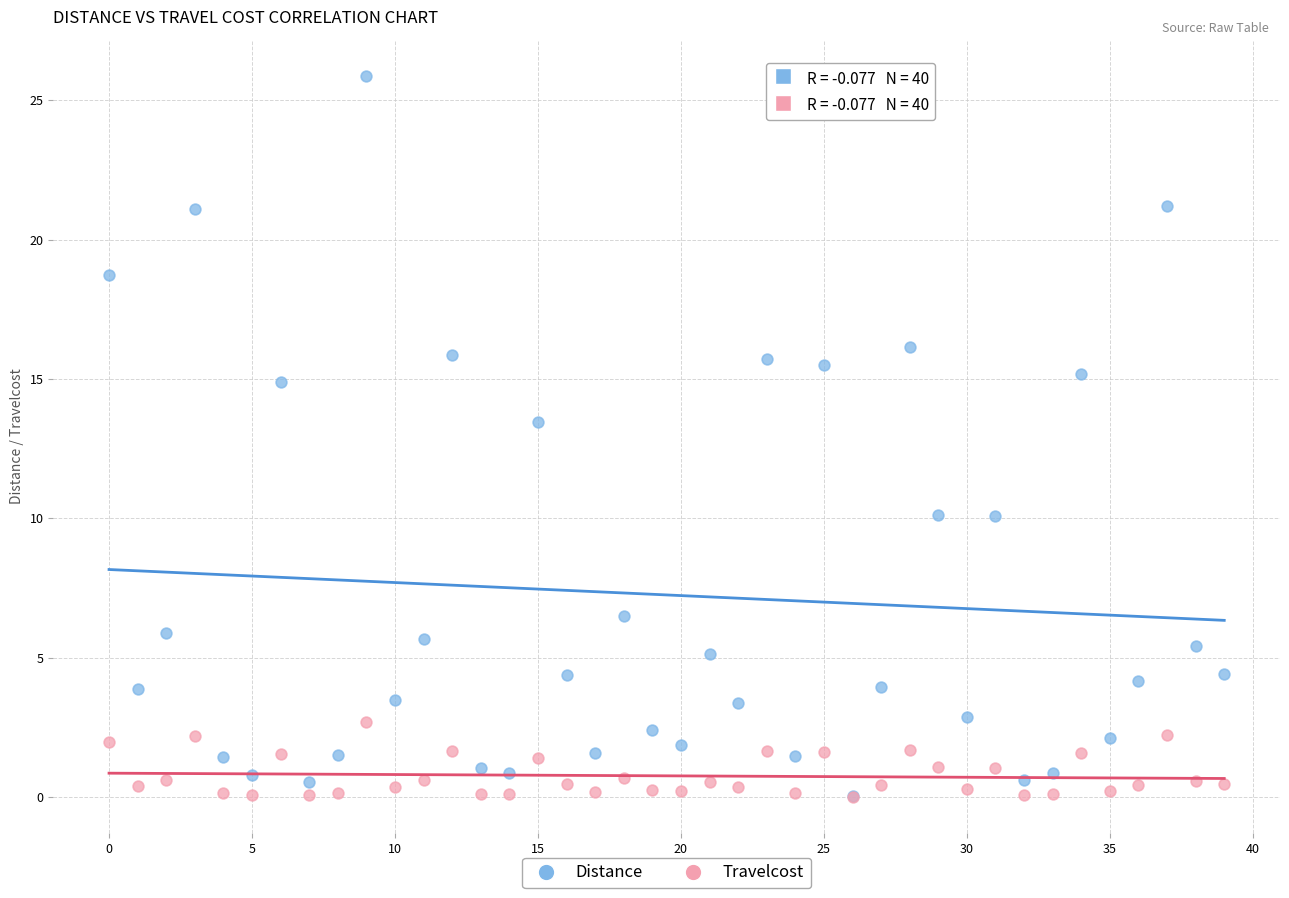

In the Distance series, what Y value is closest to 12?

13.5